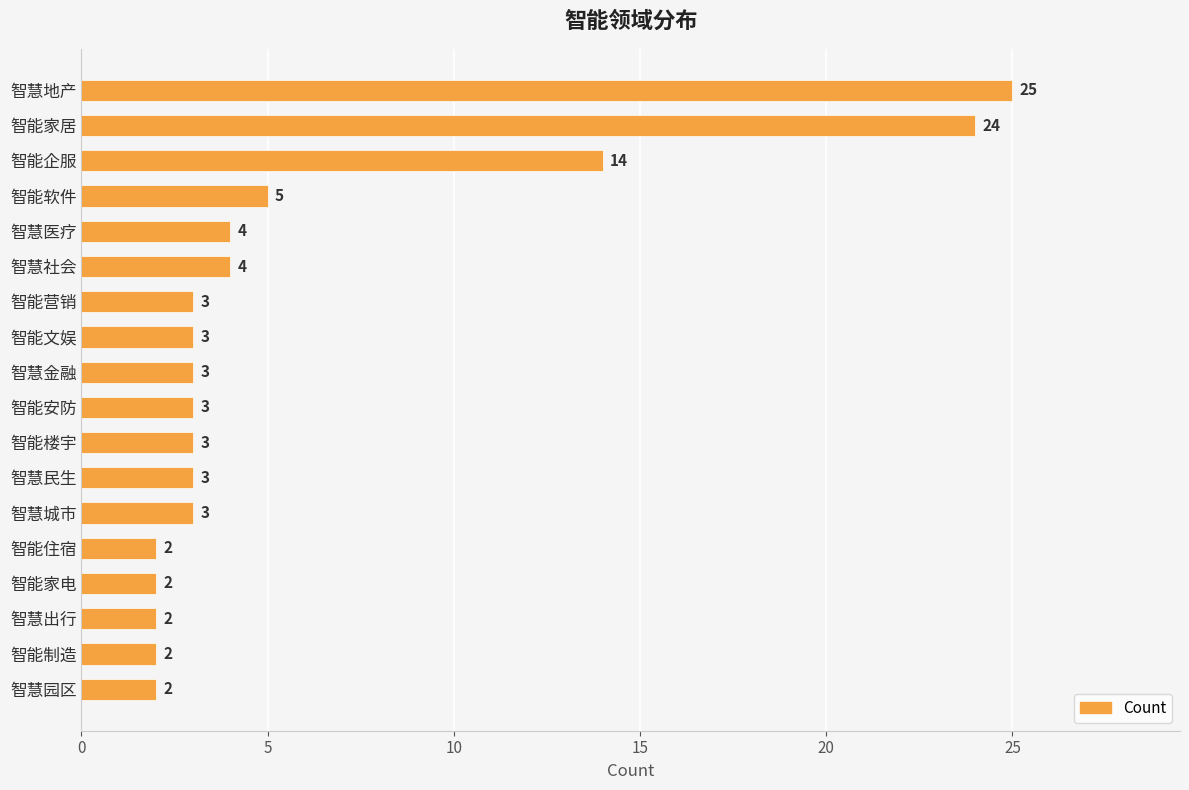

What is the label of the 12th bar from the top?

智慧民生